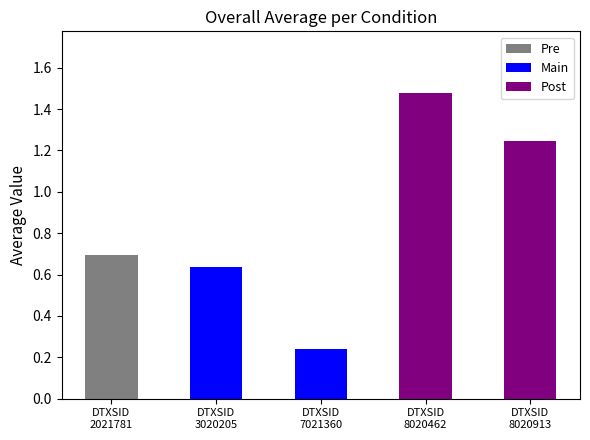

Are the bars grouped side by side (vs. stacked)?

Yes